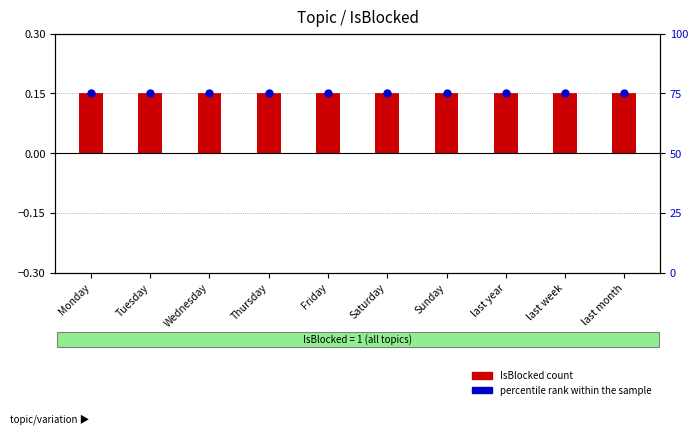

Which series has the largest total across all categories?

percentile rank within the sample